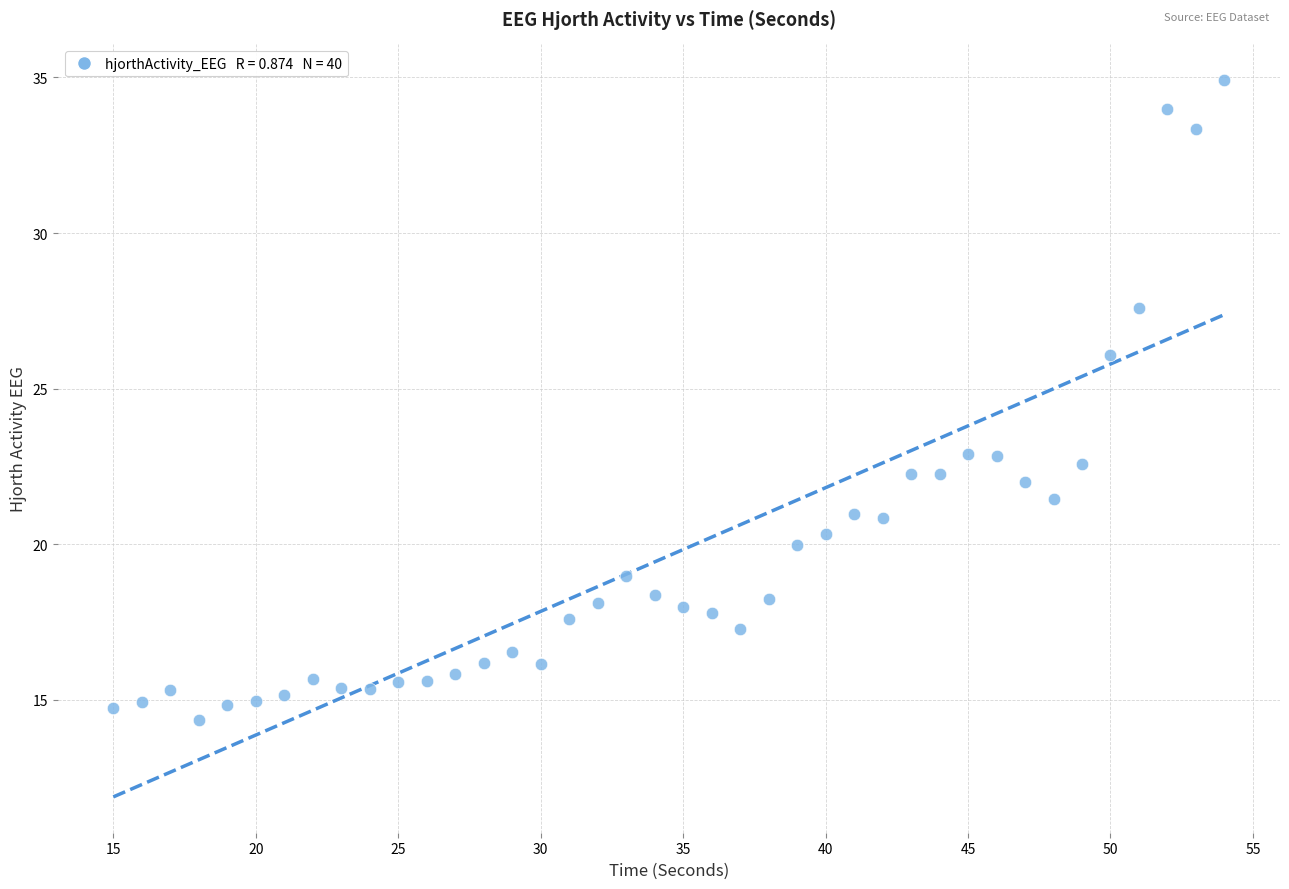

What is the range of X values (max minus min)?

39.0